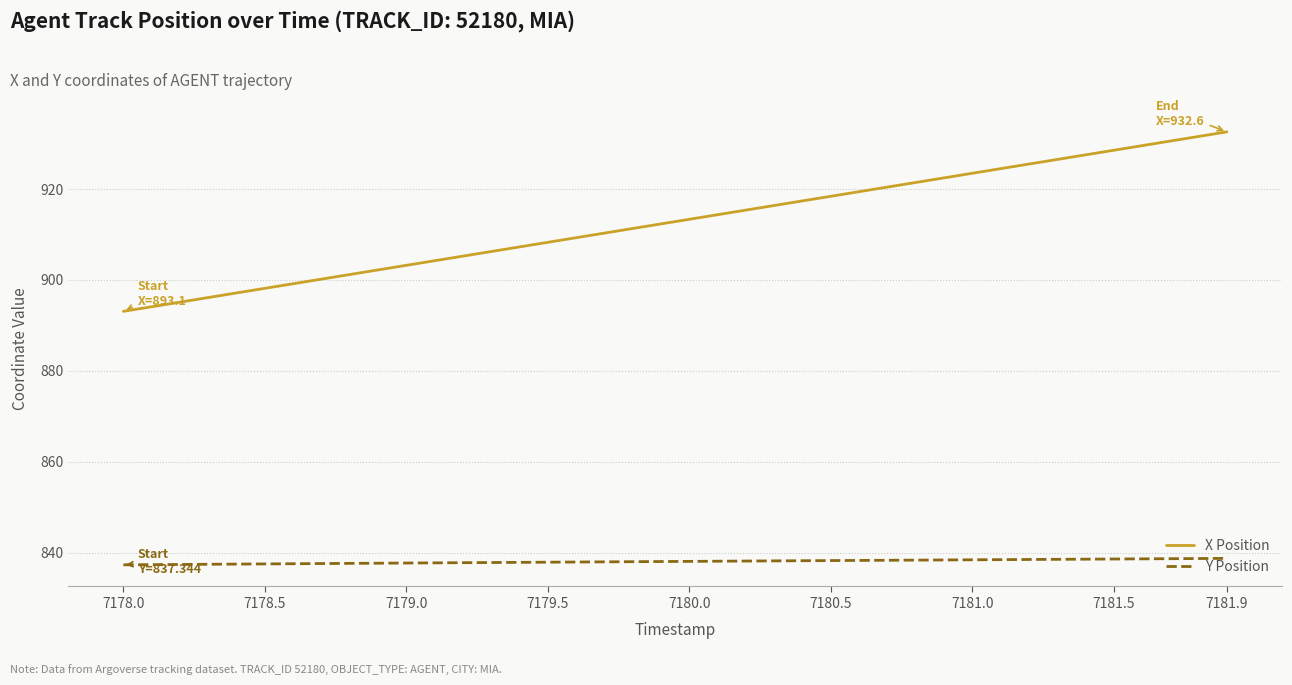

List the series in order of their overall mean, highest first.

X Position, Y Position